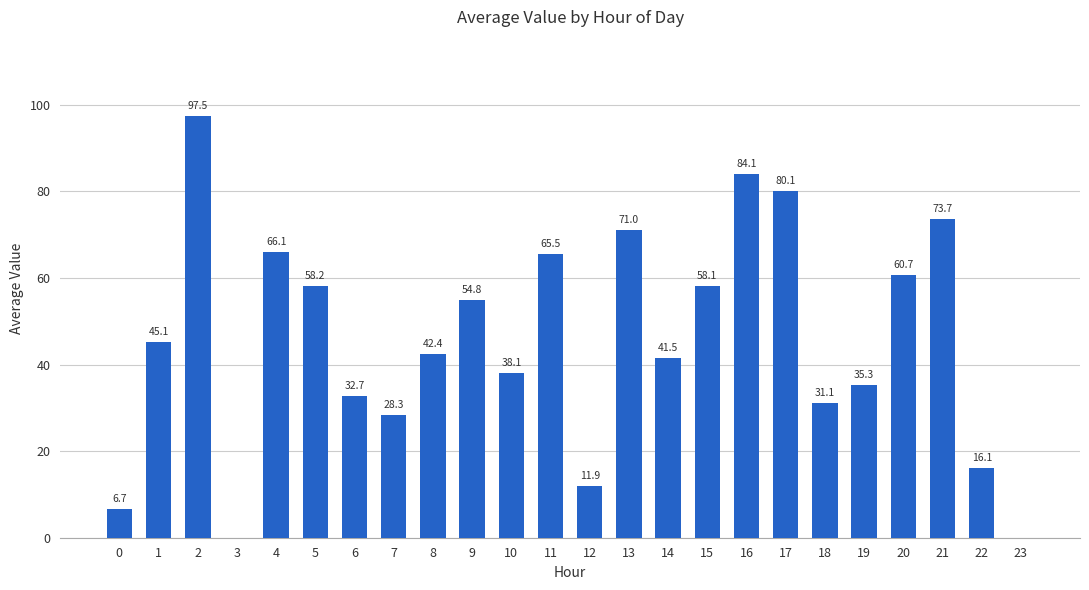

At which category does the chart reach its peak across all series?

2